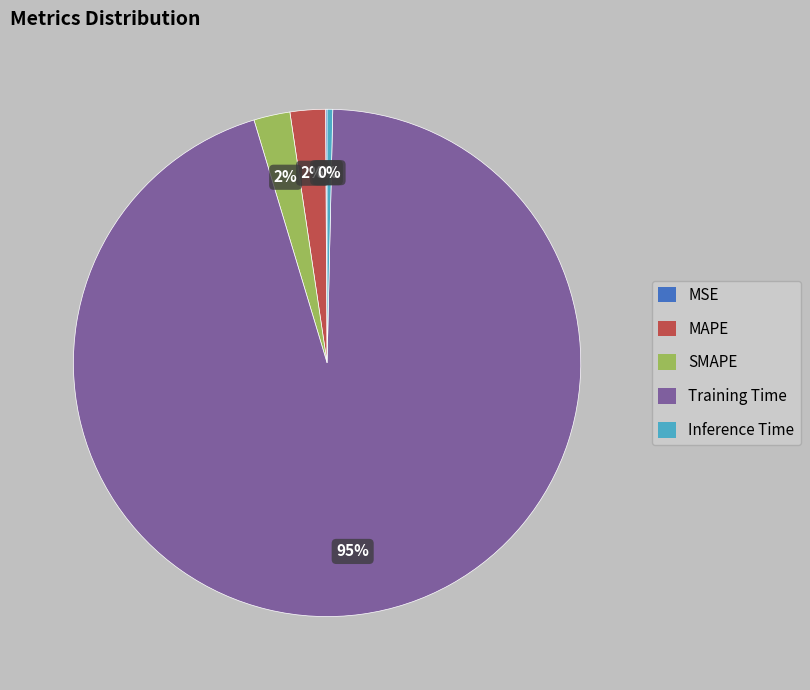

To the nearest percent, what portion does MAPE represent?

2%